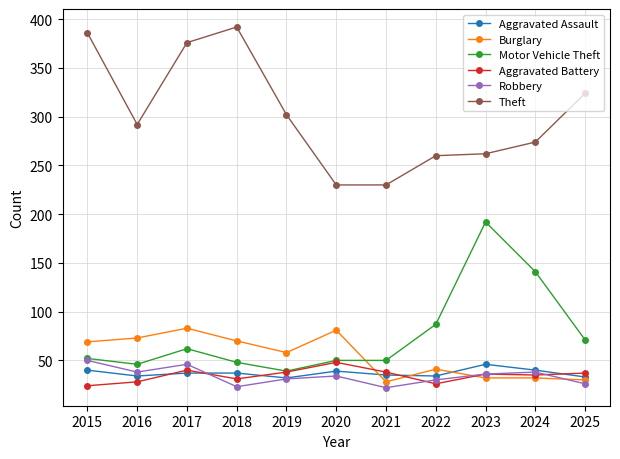

What is the average value of the Theft series?

303